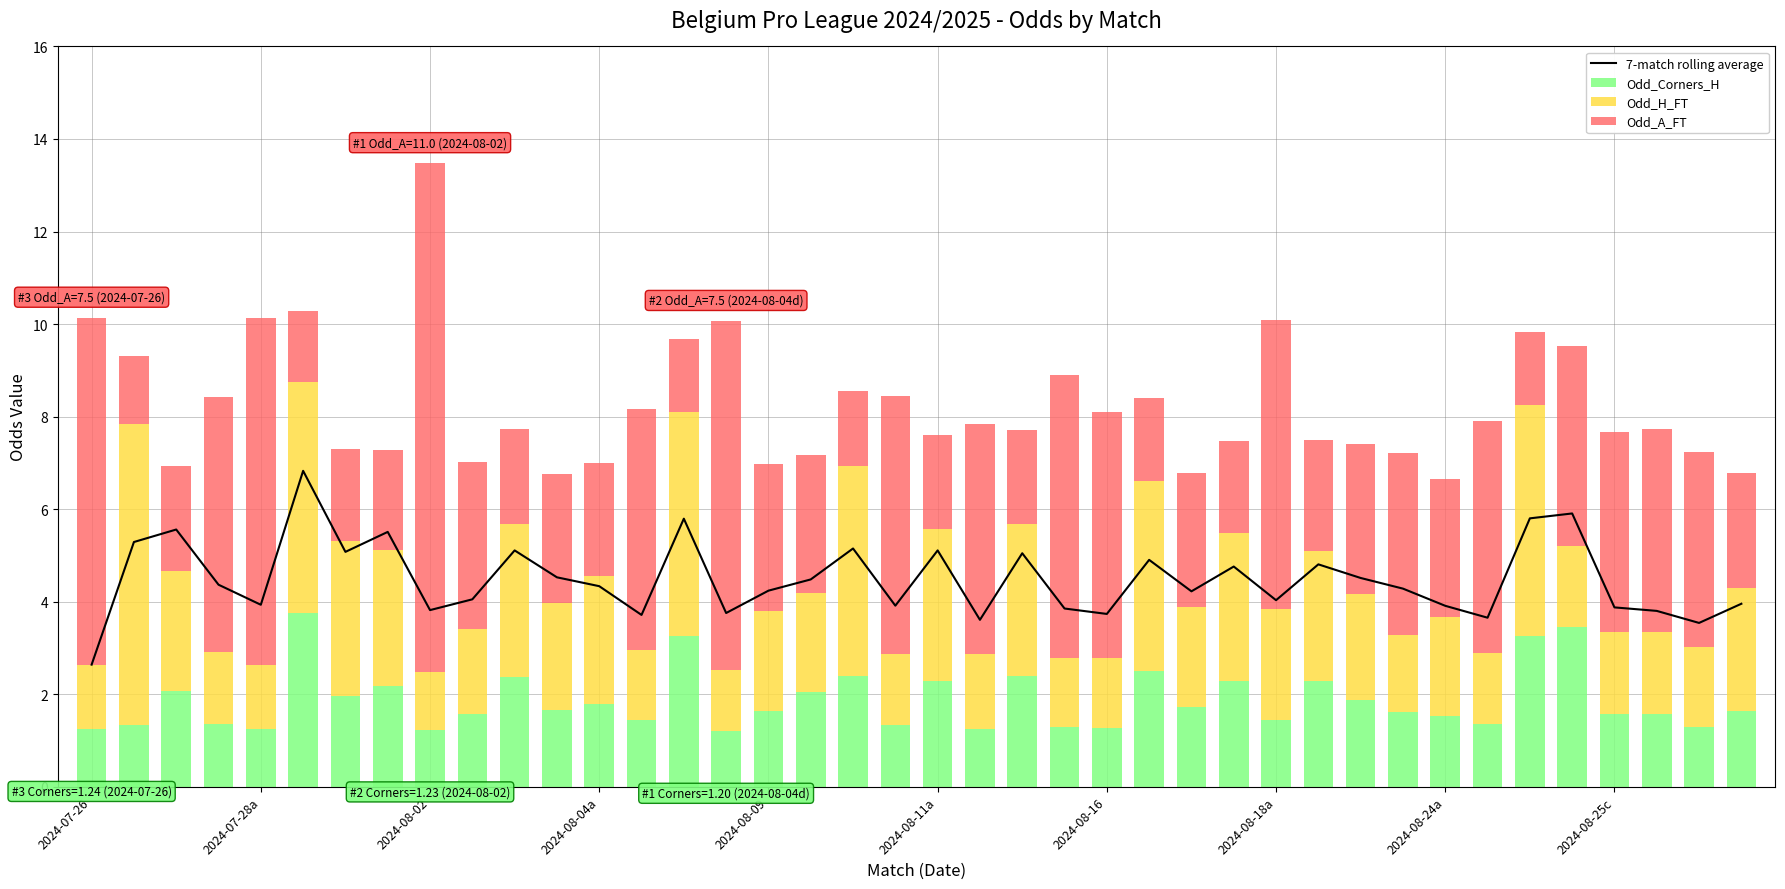

What is the difference between the second highest and second lowest values in the Odd_Corners_H series?

2.2